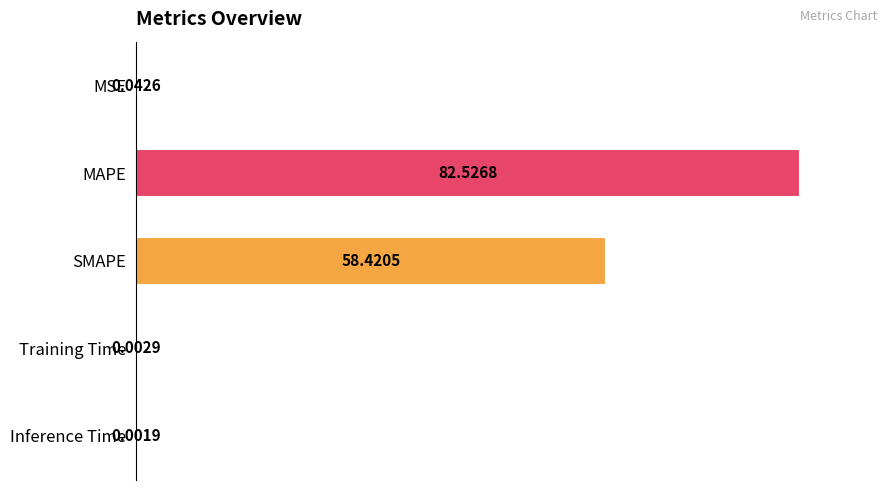

At which label is the value closest to 41?

SMAPE